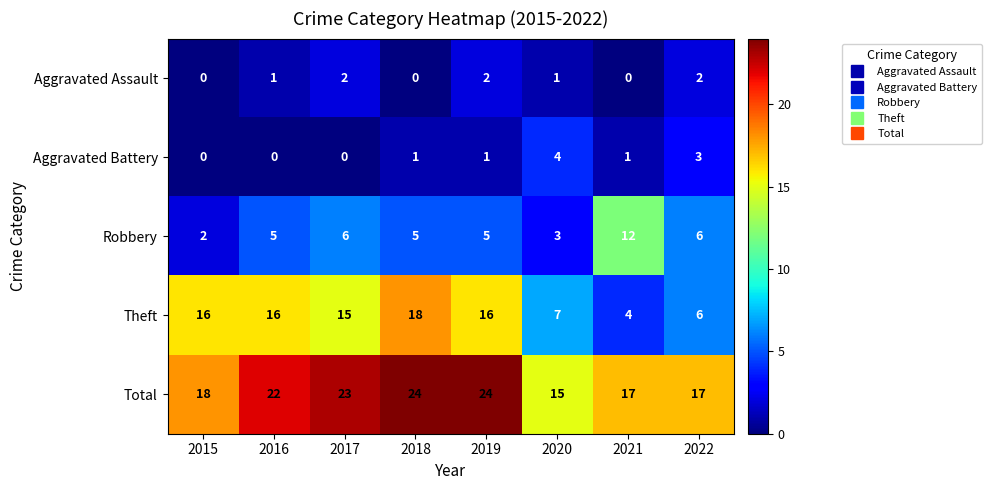

Between 2015 and 2018, which series saw the biggest shift?

Total